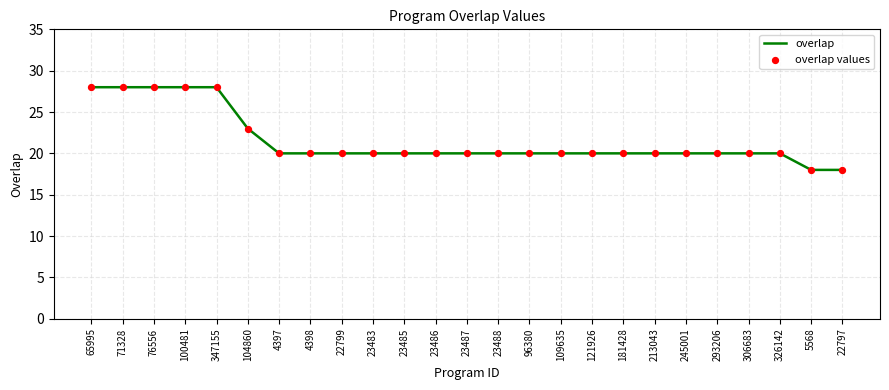

The chart shows a value of 20 at 109635. True or false?

True